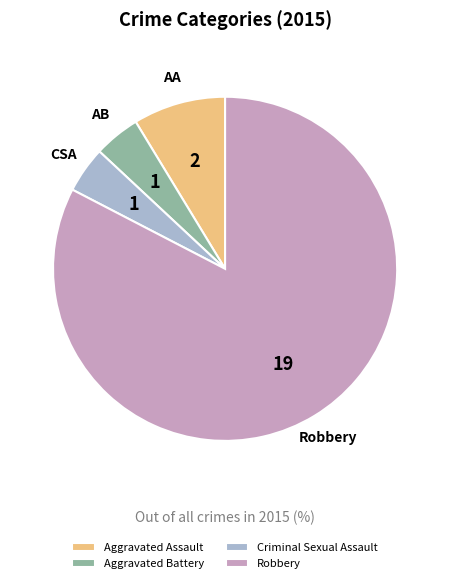

How many segments does this pie chart have?

4